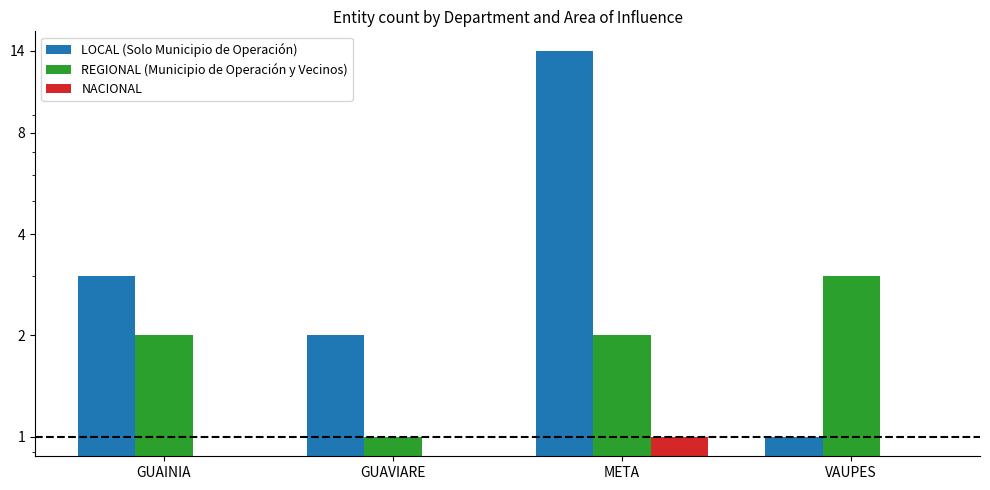

What is the value of the LOCAL (Solo Municipio de Operación) bar at the 3rd from the left?

14